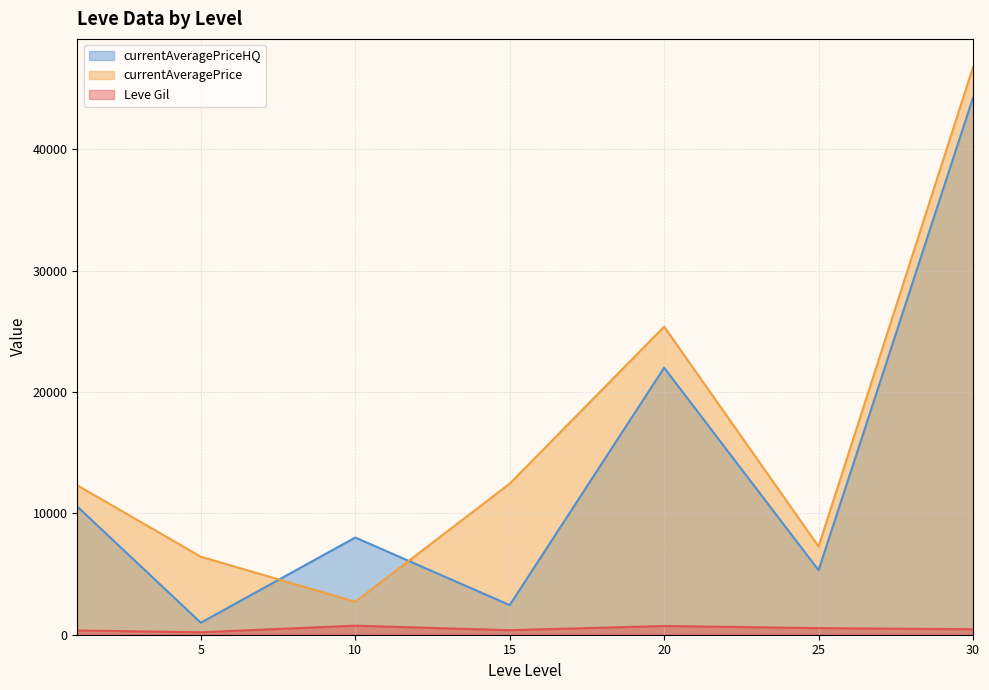

True or false: Leve Gil has more than 1 interior local peaks.

True